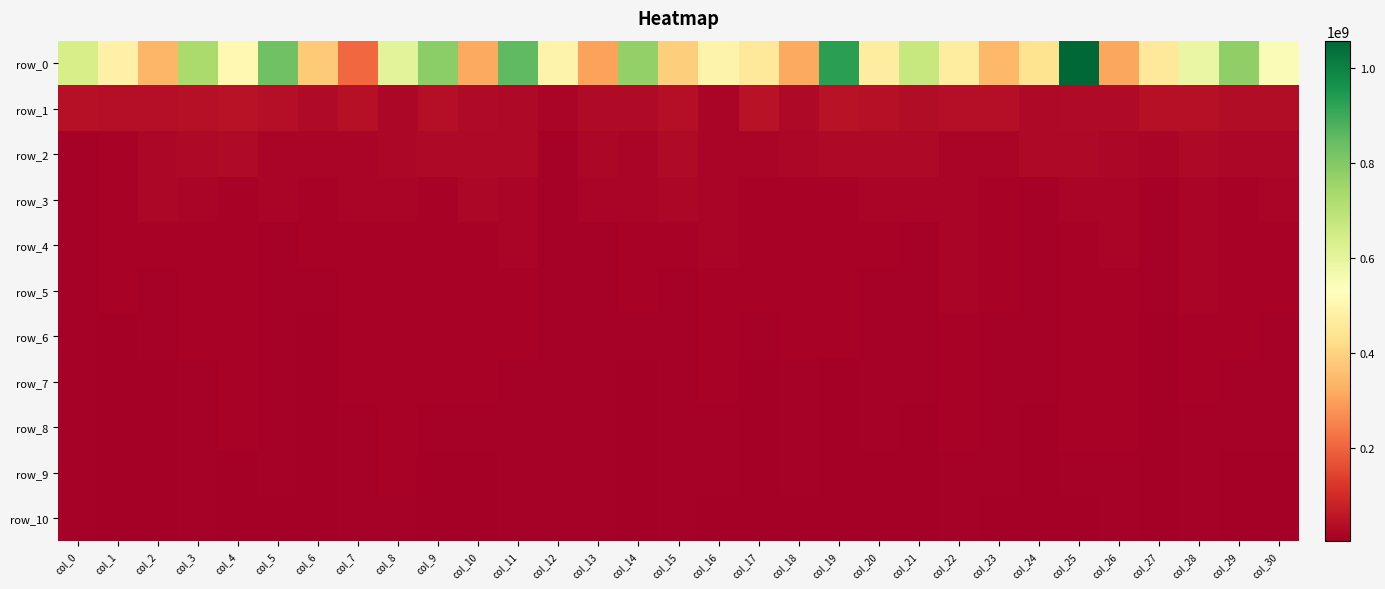

What is the difference between the maximum and second lowest values in the row_3 series?

13565709.3